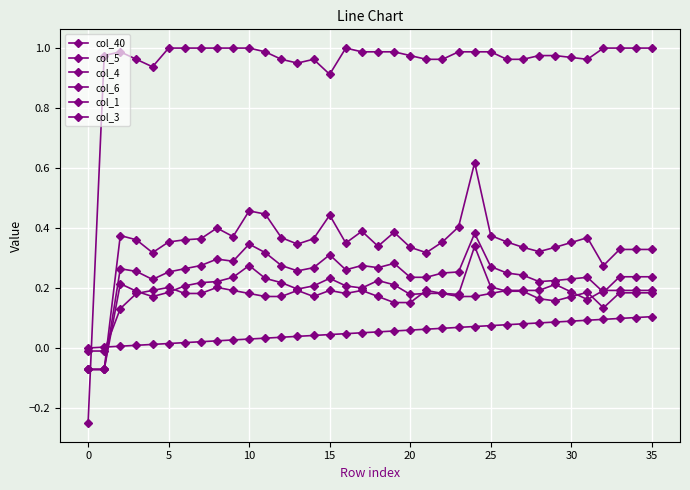

True or false: col_1 has more than 2 points higher than both neighbors.

True